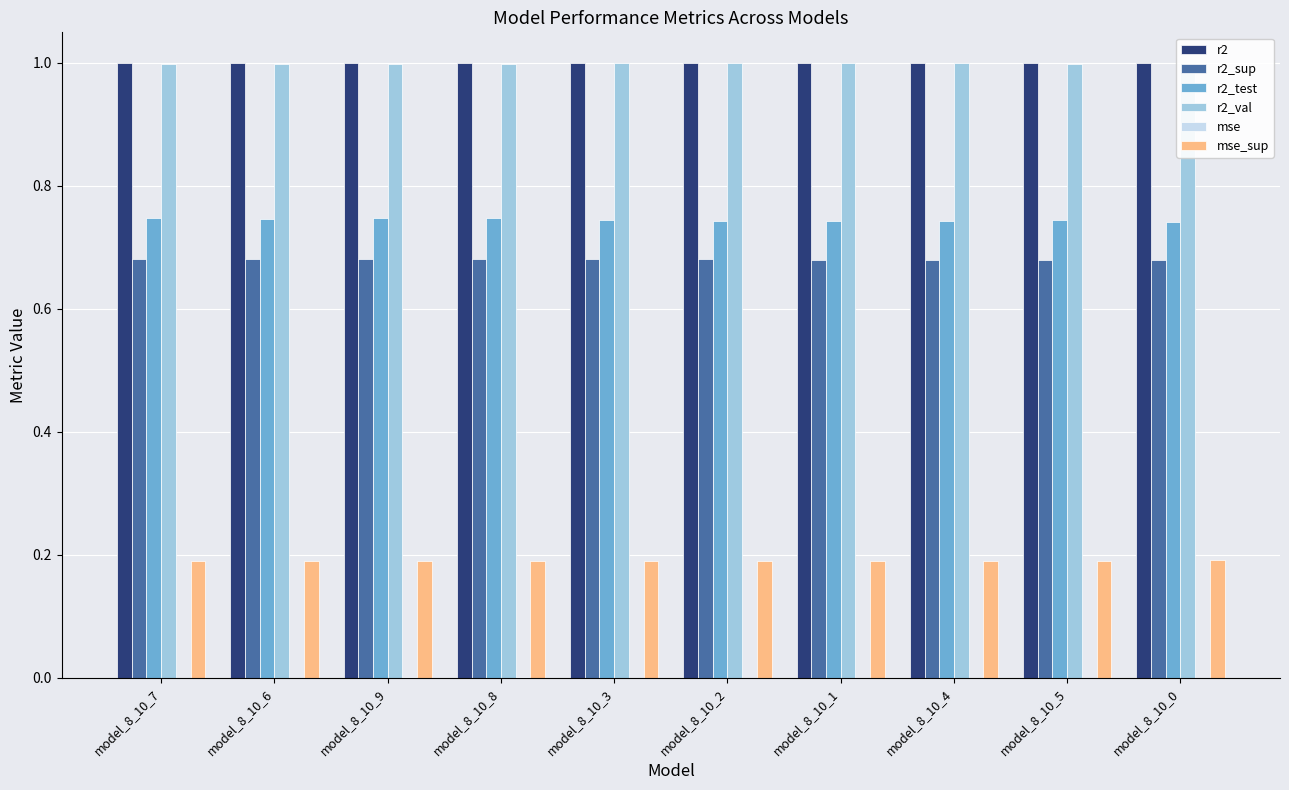

List the labels in order of r2_test value, smallest first.

model_8_10_0, model_8_10_1, model_8_10_4, model_8_10_2, model_8_10_5, model_8_10_3, model_8_10_6, model_8_10_7, model_8_10_8, model_8_10_9